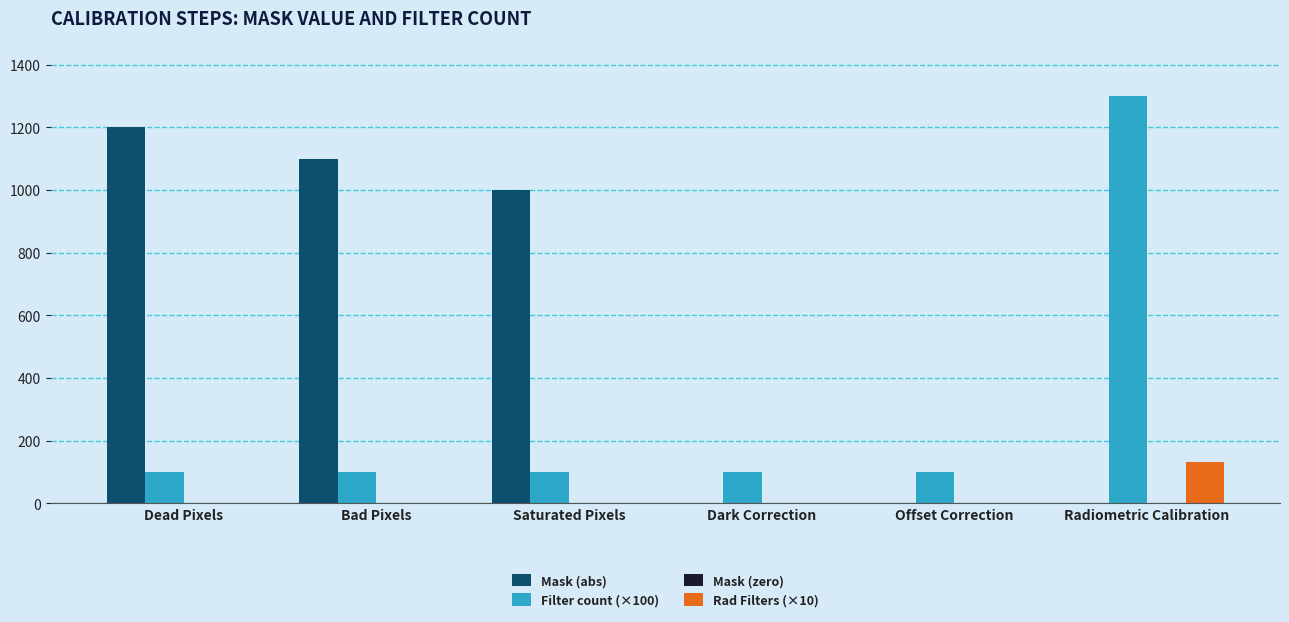

What is the total value across all series at Radiometric Calibration?

1430